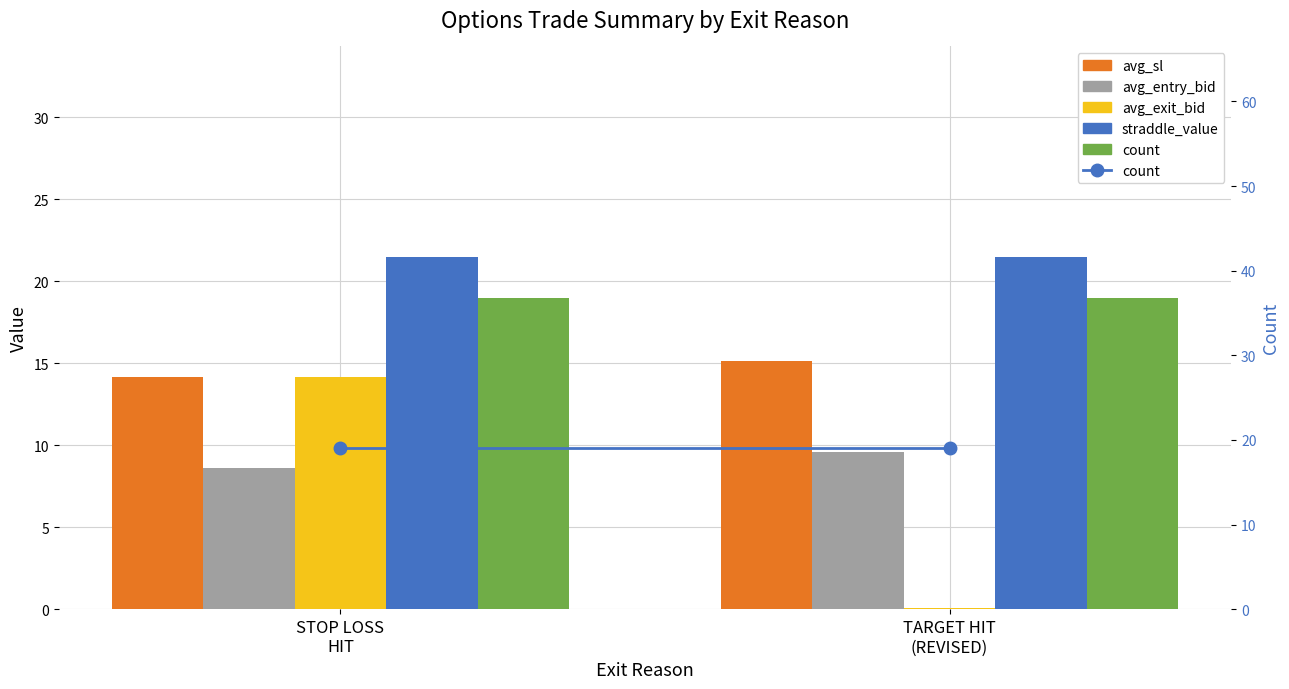

Where does the avg_entry_bid series first go above 9?

TARGET HIT
(REVISED)